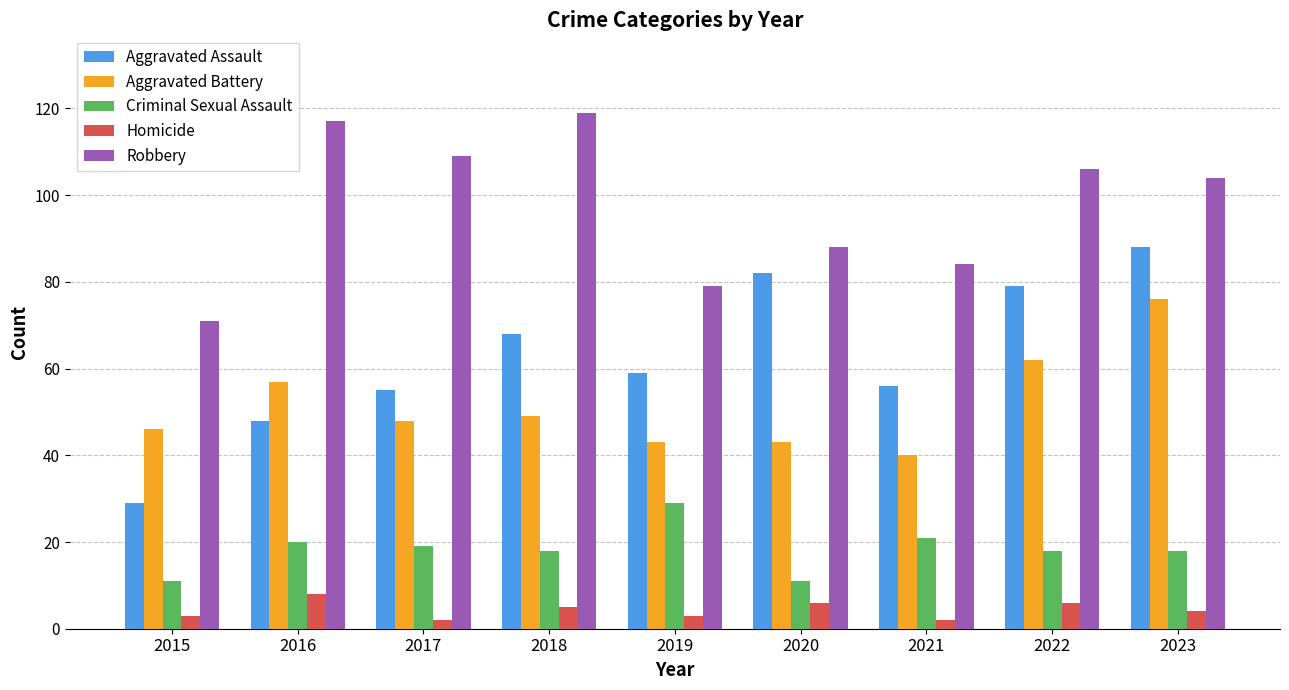

At how many categories does at least one series exceed 57?

9